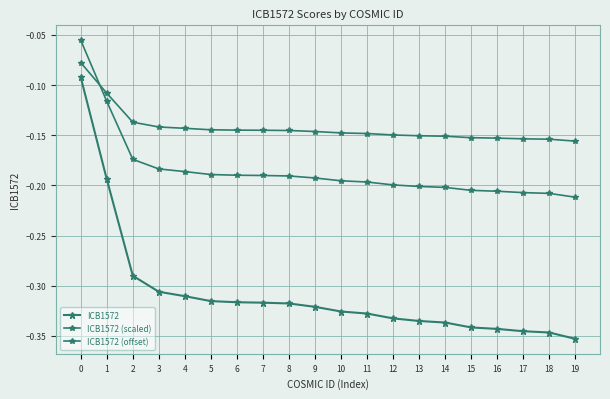

Reading left to right, extract all data points from this chart.

ICB1572: 0=-0.1	1=-0.2	2=-0.3	3=-0.3	4=-0.3	5=-0.3	6=-0.3	7=-0.3	8=-0.3	9=-0.3	10=-0.3	11=-0.3	12=-0.3	13=-0.3	14=-0.3	15=-0.3	16=-0.3	17=-0.3	18=-0.3	19=-0.4
ICB1572 (scaled): 0=-0.1	1=-0.1	2=-0.2	3=-0.2	4=-0.2	5=-0.2	6=-0.2	7=-0.2	8=-0.2	9=-0.2	10=-0.2	11=-0.2	12=-0.2	13=-0.2	14=-0.2	15=-0.2	16=-0.2	17=-0.2	18=-0.2	19=-0.2
ICB1572 (offset): 0=-0.1	1=-0.1	2=-0.1	3=-0.1	4=-0.1	5=-0.1	6=-0.1	7=-0.1	8=-0.1	9=-0.1	10=-0.1	11=-0.1	12=-0.1	13=-0.2	14=-0.2	15=-0.2	16=-0.2	17=-0.2	18=-0.2	19=-0.2